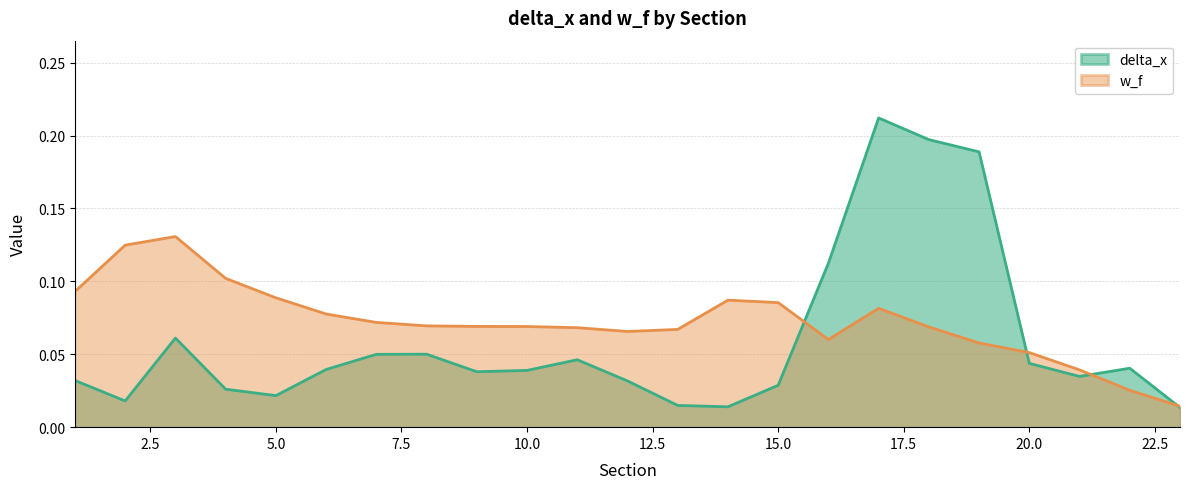

How many interior local valleys does the w_f series have?

2